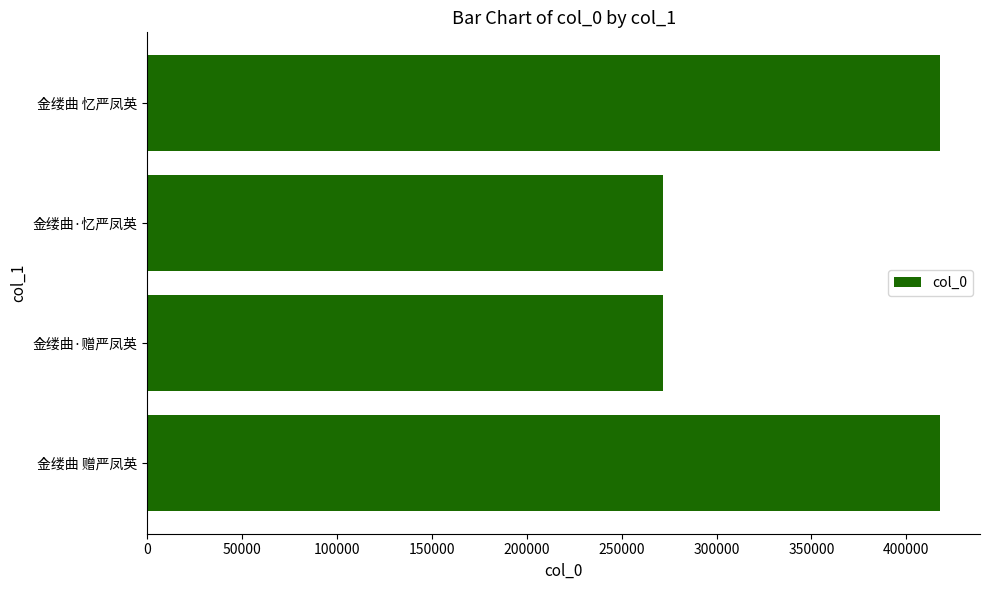

At which label is the value closest to 344766?

金缕曲 赠严凤英